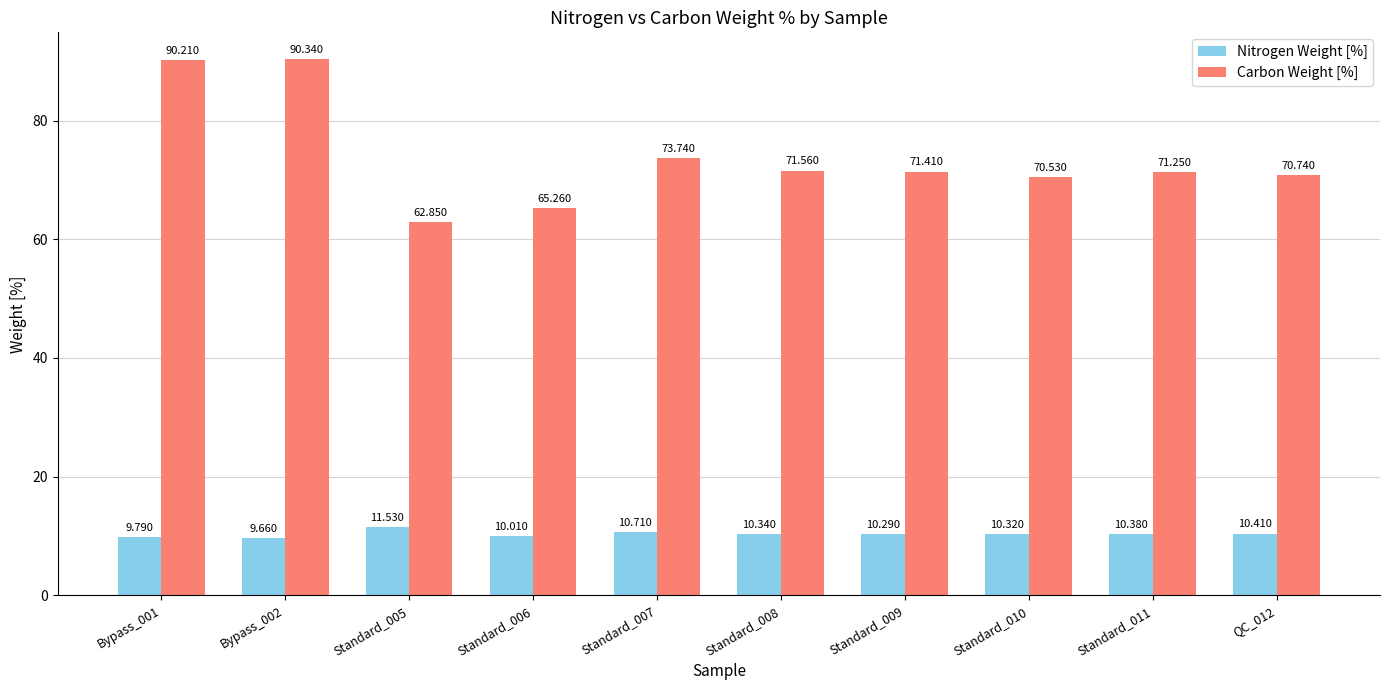

Between Bypass_001 and Standard_005, which series saw the biggest shift?

Carbon Weight [%]